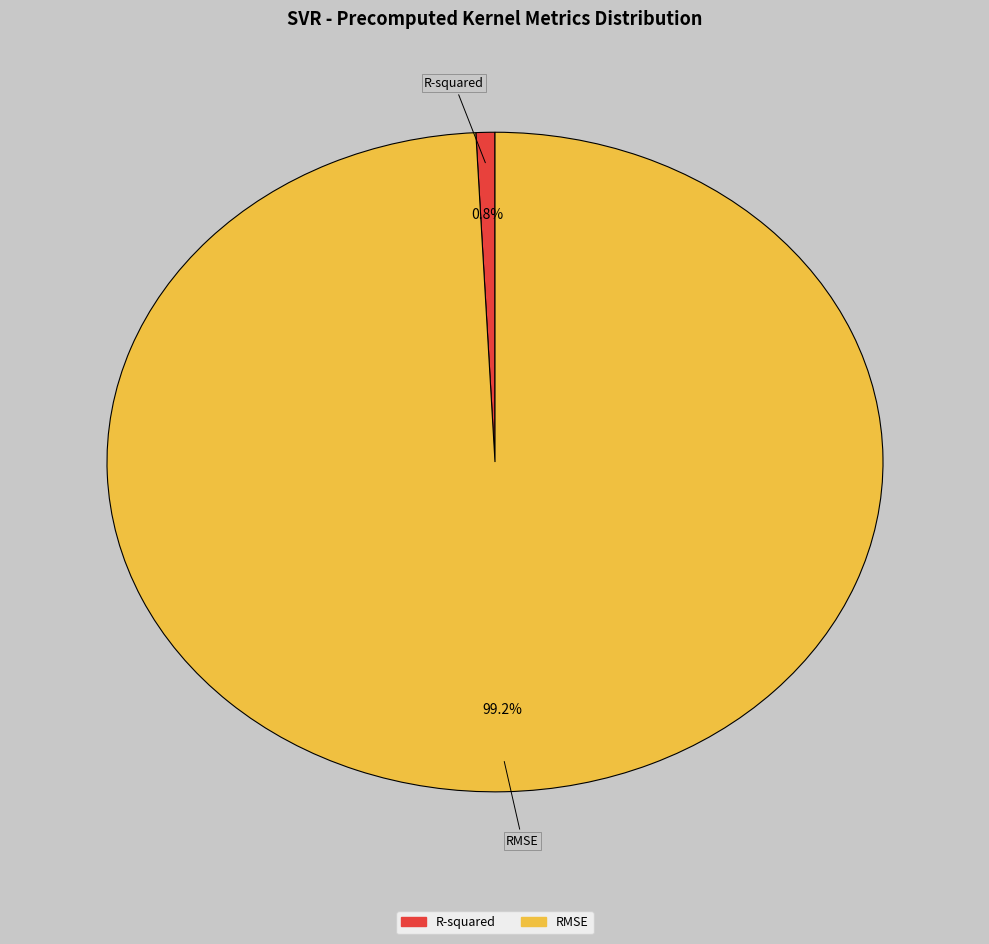

To the nearest percent, what is the difference between the R-squared and RMSE slice percentages?

98%